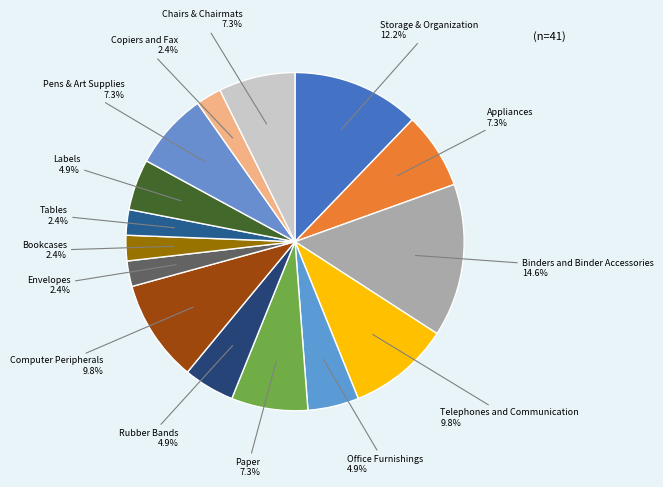

Rank the categories by value from highest to lowest.

Binders and Binder Accessories, Storage & Organization, Telephones and Communication, Computer Peripherals, Appliances, Paper, Pens & Art Supplies, Chairs & Chairmats, Office Furnishings, Rubber Bands, Labels, Envelopes, Bookcases, Tables, Copiers and Fax